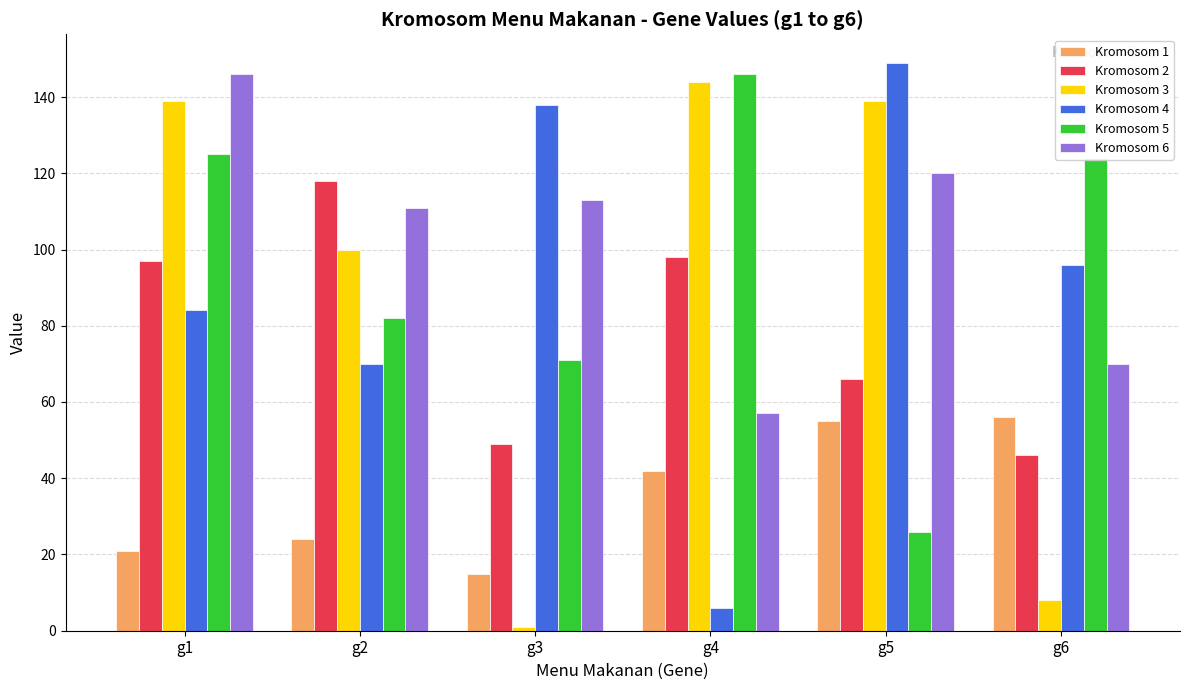

At which label is Kromosom 6 closest to 101?

g2